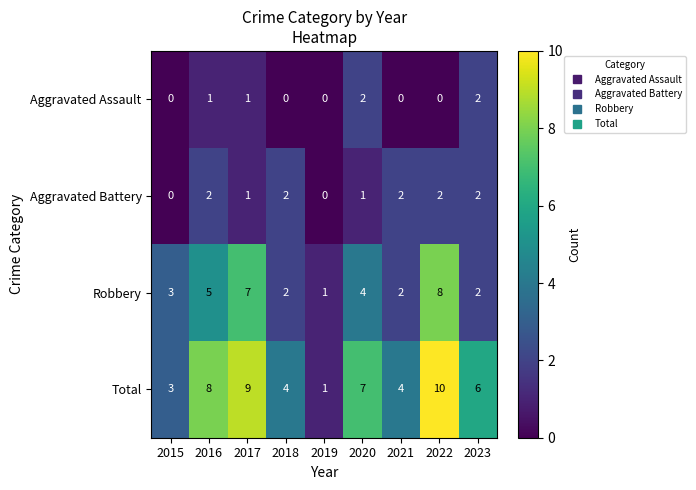

What is the total value across all series at 2019?

2